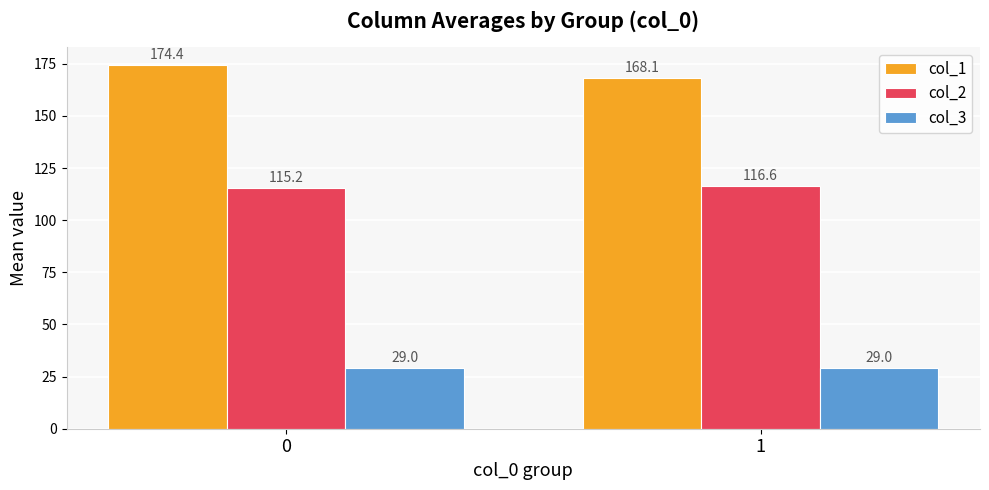

How many series are shown in this chart?

3